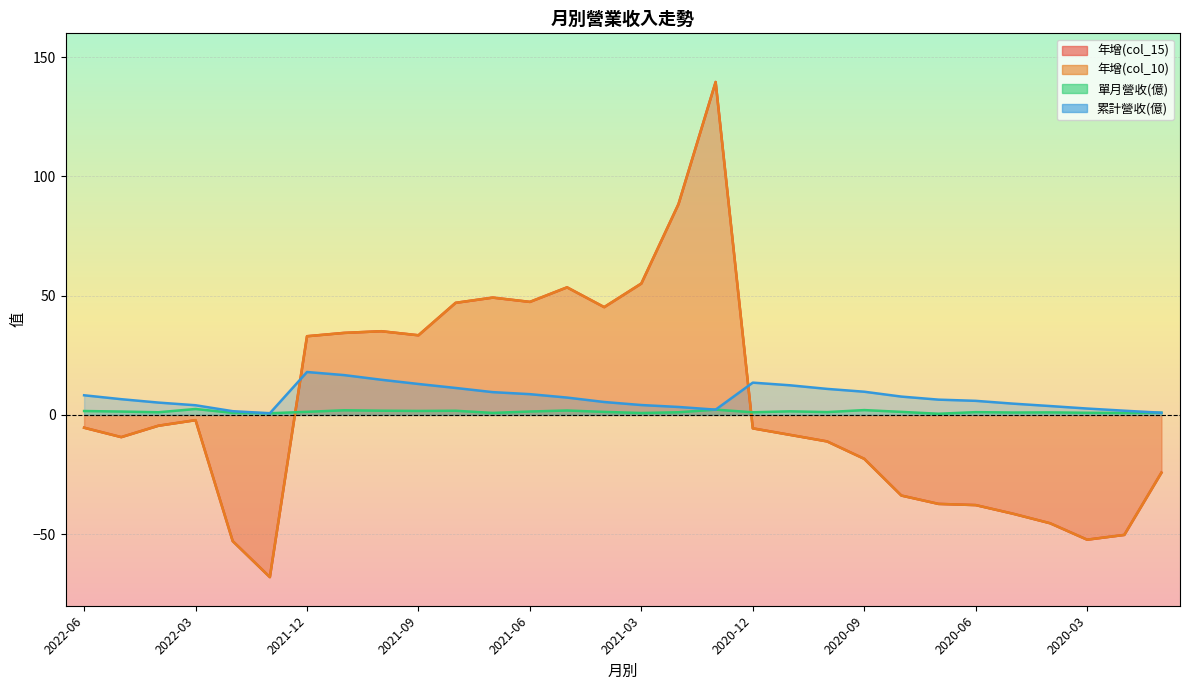

Between 2021-12 and 2020-01, which series saw the biggest shift?

年增(col_15)